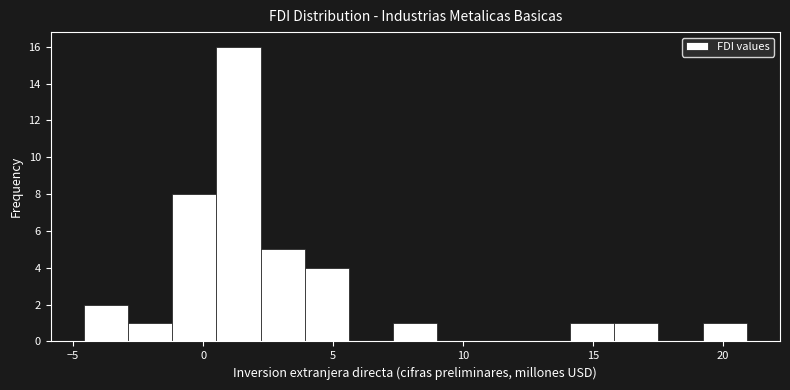

Around what value on the x-axis is the tallest bar? Give the approximate position of its centre, as read against the axis.

1.5